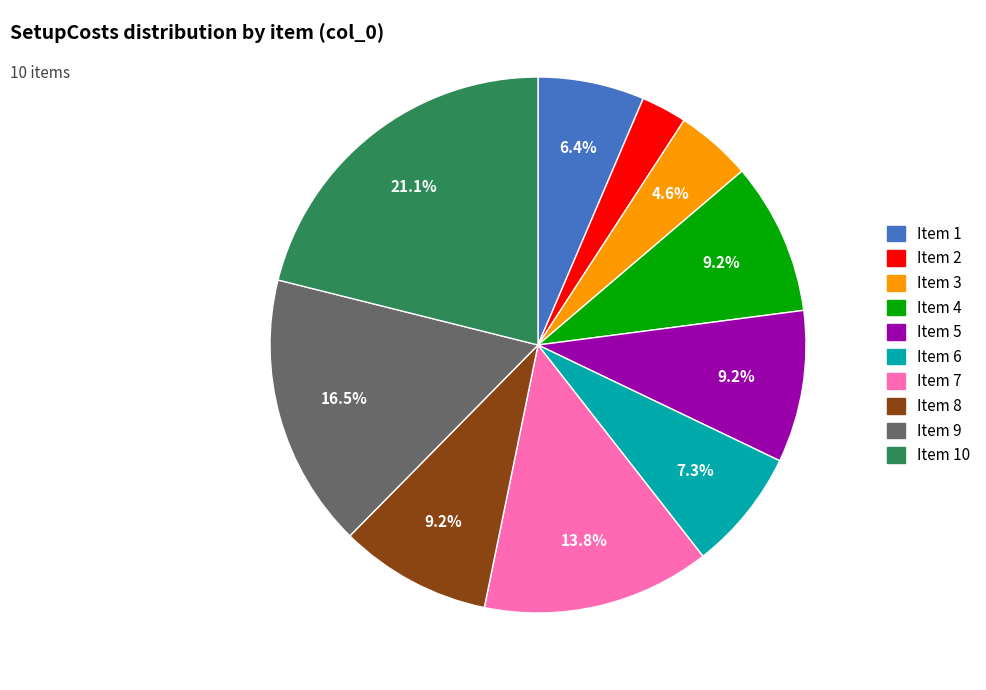

Does any single category account for the majority?

No